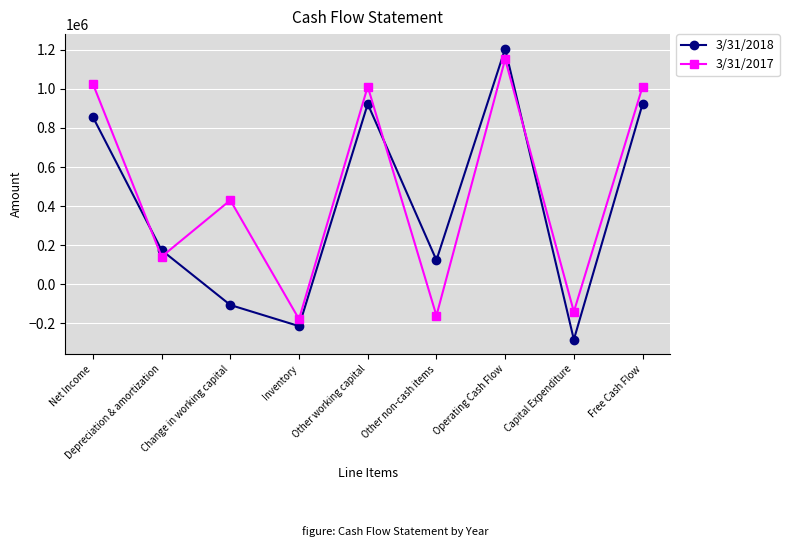

How many times do 3/31/2017 and 3/31/2018 cross each other?

4